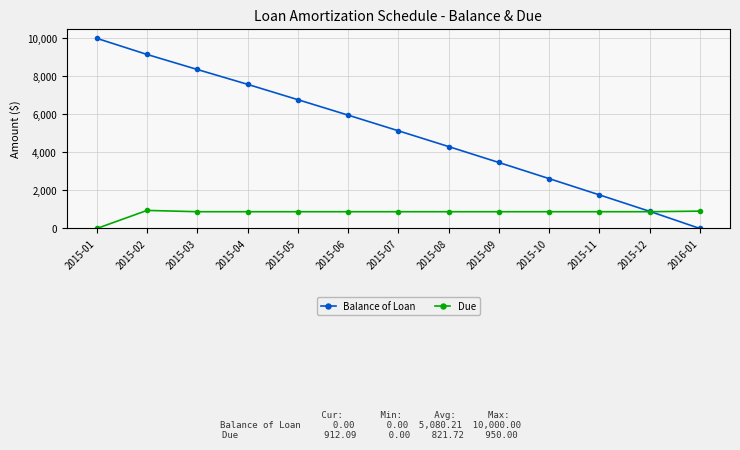

What is the difference between the Due values at 2015-02 and 2015-11?

68.0